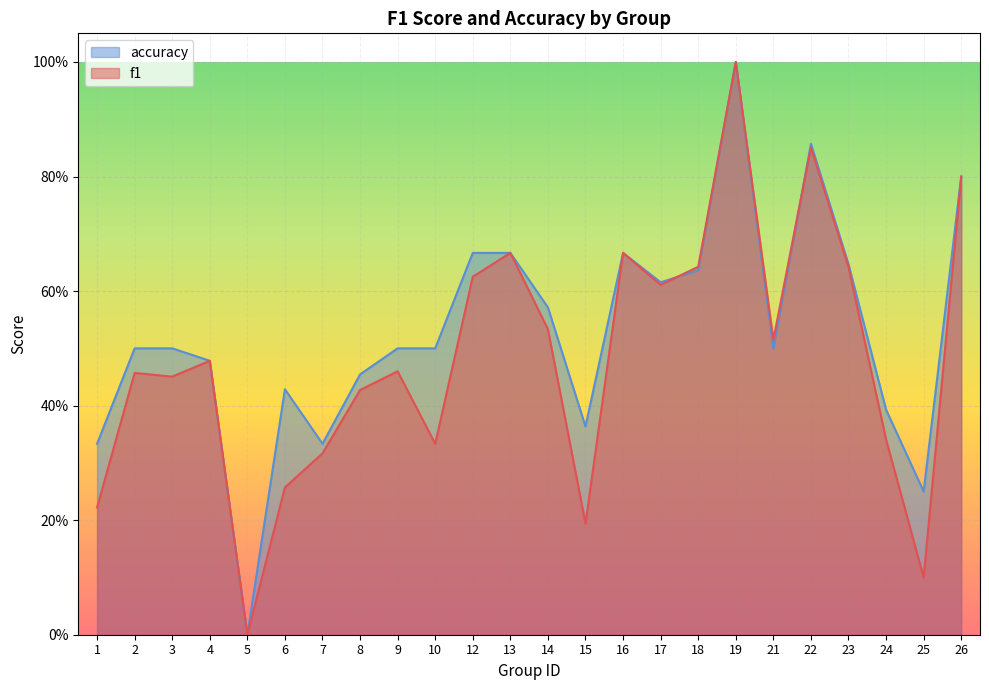

Rank the series by their average value, from highest to lowest.

accuracy, f1